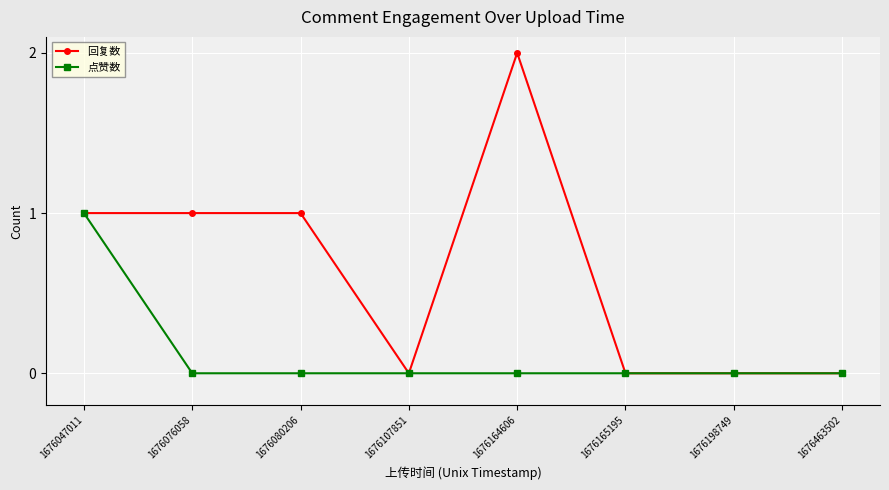

Which series has the largest range (max minus min)?

回复数